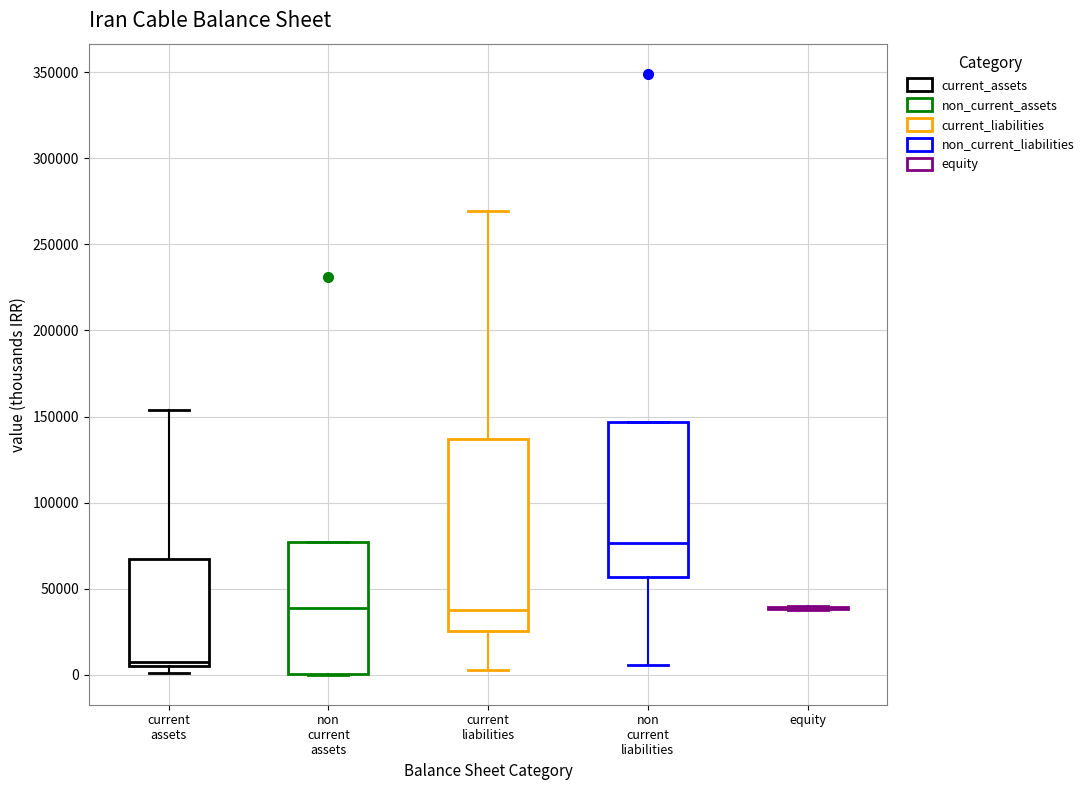

Reading left to right, transcribe this box plot: for each box, give where its median line is, the range the box spans, and where its two whiskers end, as read against the y-axis. The values are not printed on the chart, so give them approximately, as read against the axis.

current assets: median 10000, box 5000 to 70000, whiskers 0 to 155000
non current assets: median 40000, box 0 to 75000, whiskers 0 to 75000
current liabilities: median 35000, box 25000 to 135000, whiskers 5000 to 270000
non current liabilities: median 75000, box 55000 to 145000, whiskers 5000 to 145000
equity: box collapsed to a line at 40000, whiskers 40000 to 40000